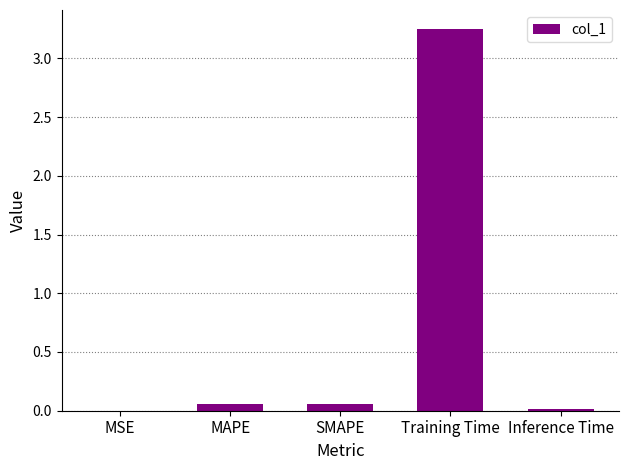

True or false: the data shows 1.8 at Training Time.

False